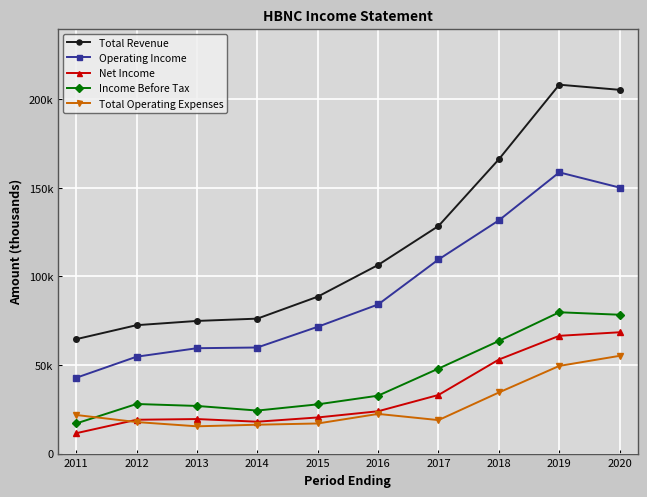

Is this an area chart (filled region under the line)?

No